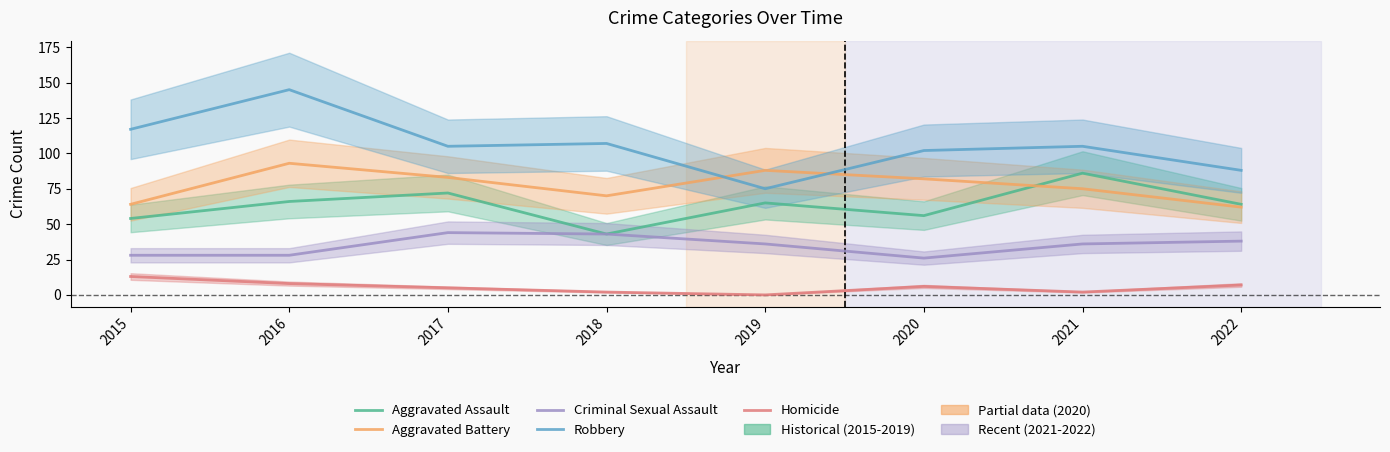

True or false: Homicide has a value of 8 at 2016.

True